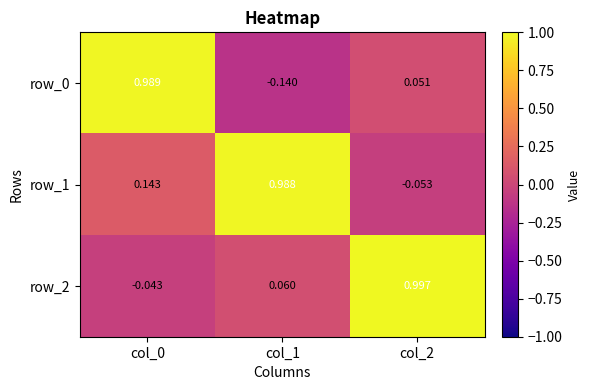

How many data points in row_2 are above 0?

2